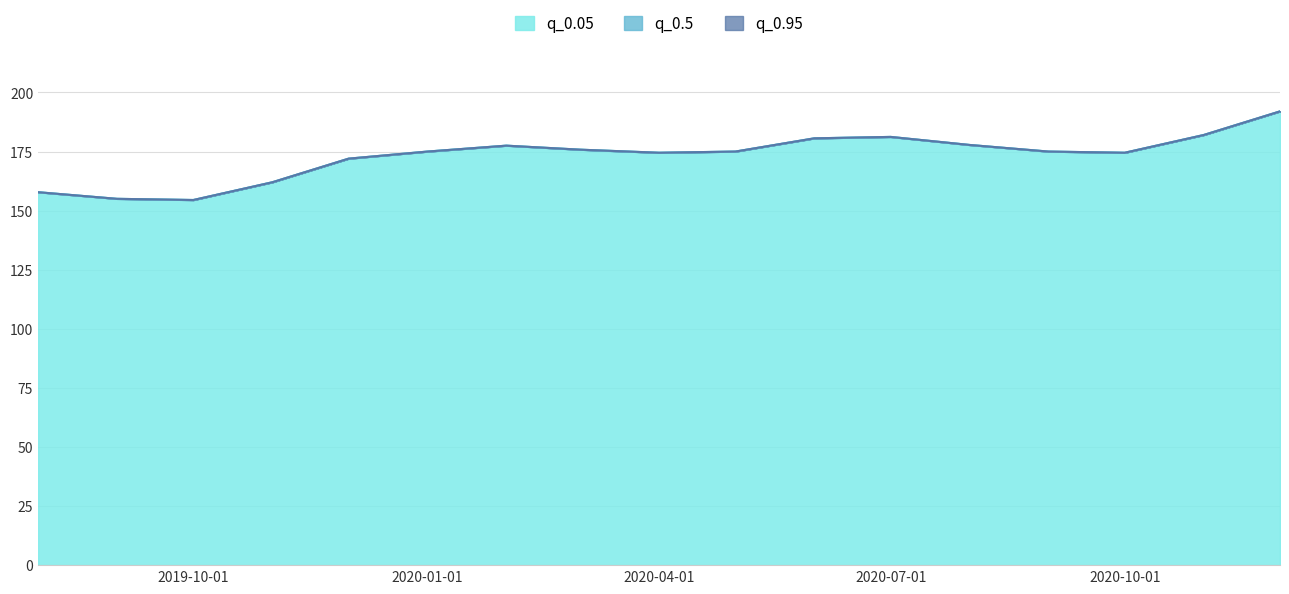

At which label does q_0.95 reach its peak?

2020-12-01